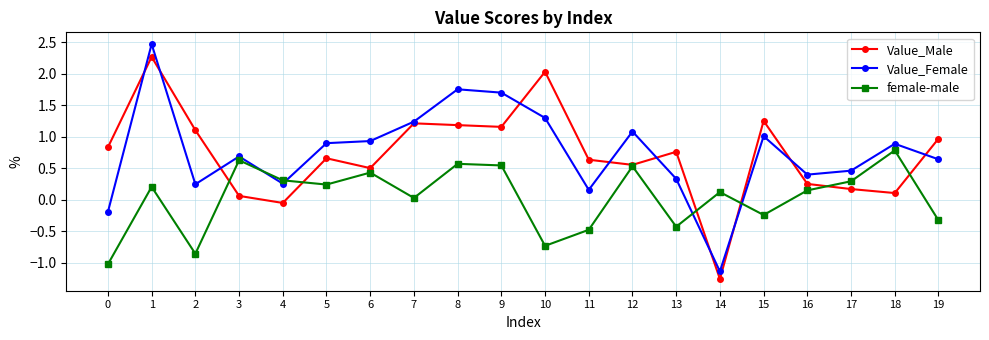

Which category has the highest value across all series?

1